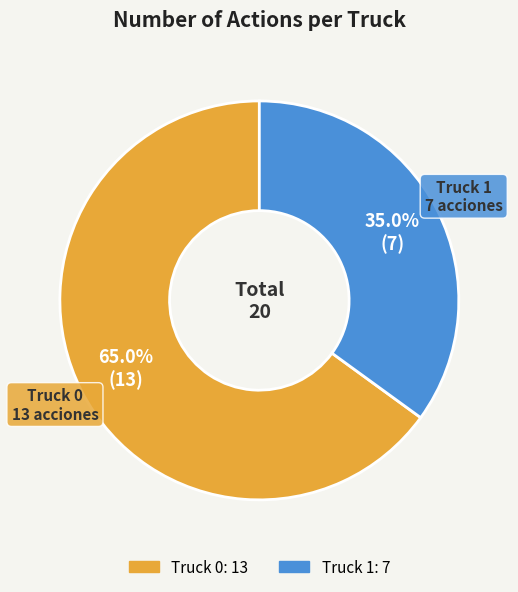

Between Truck 1 and Truck 0, which is larger?

Truck 0